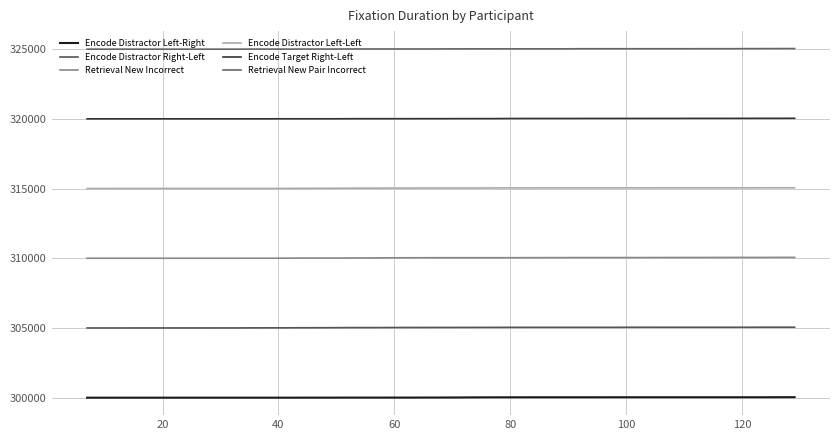

How many lines are shown in the chart?

6